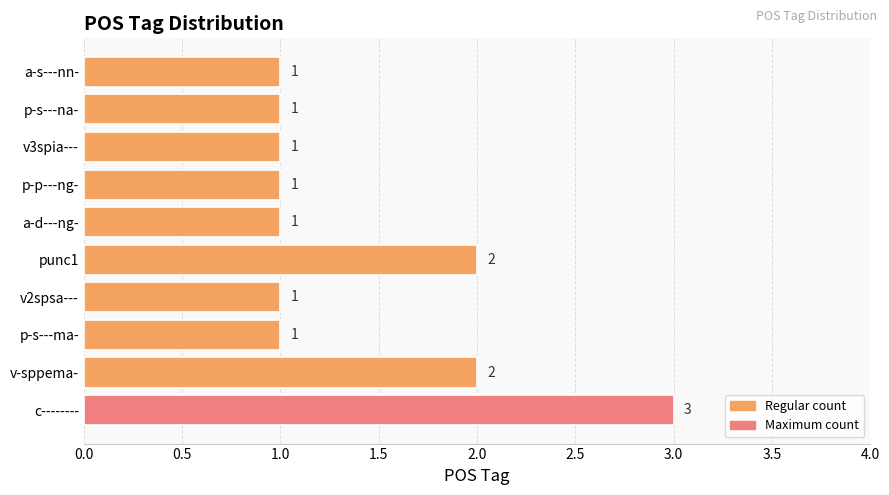

What is the sum of all values?

14